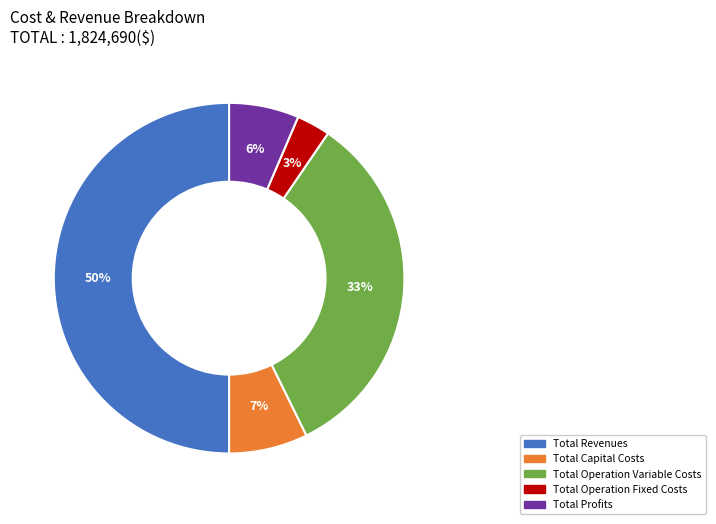

To the nearest percent, what is the difference between the largest and smallest slice percentages?

47%